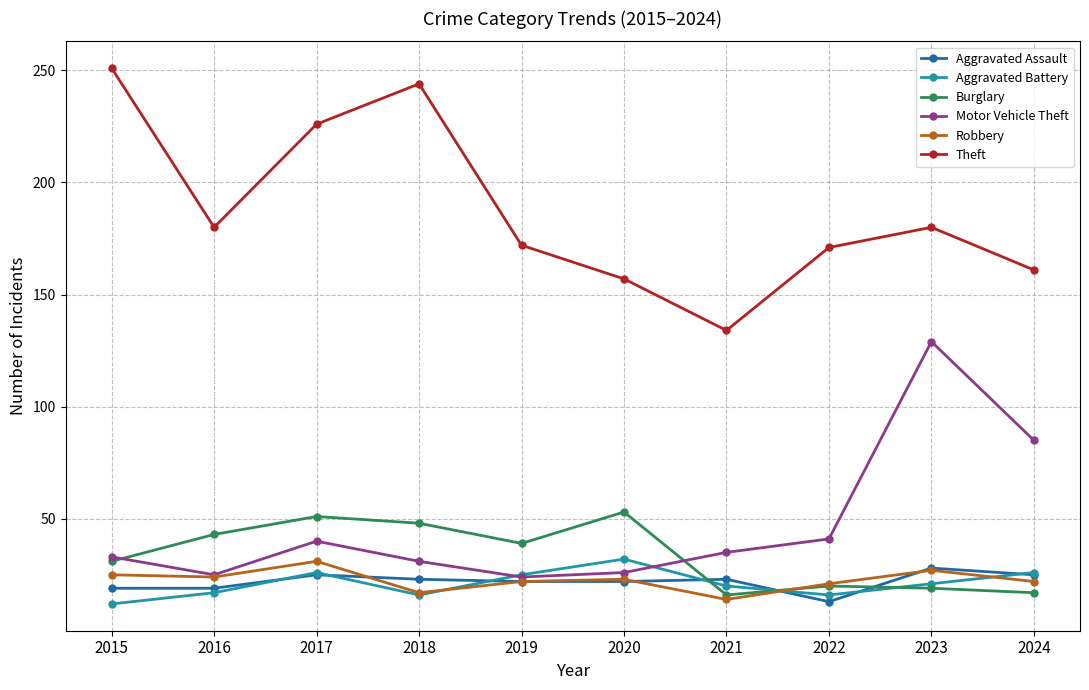

What value does the Motor Vehicle Theft series have at 2023?

129